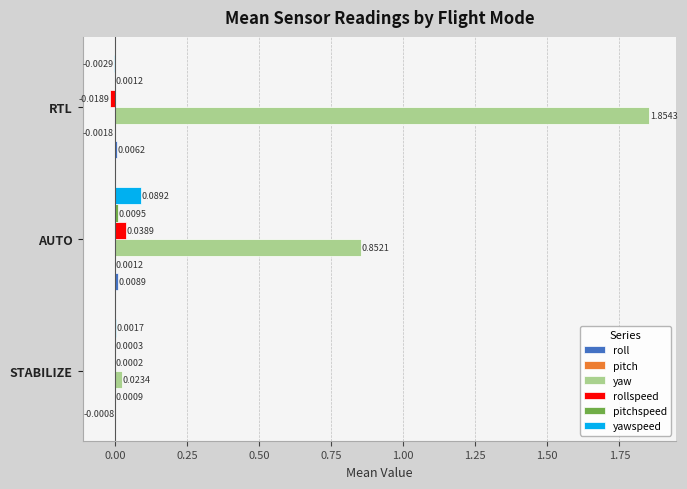

At which category is the sum across all series the highest?

RTL